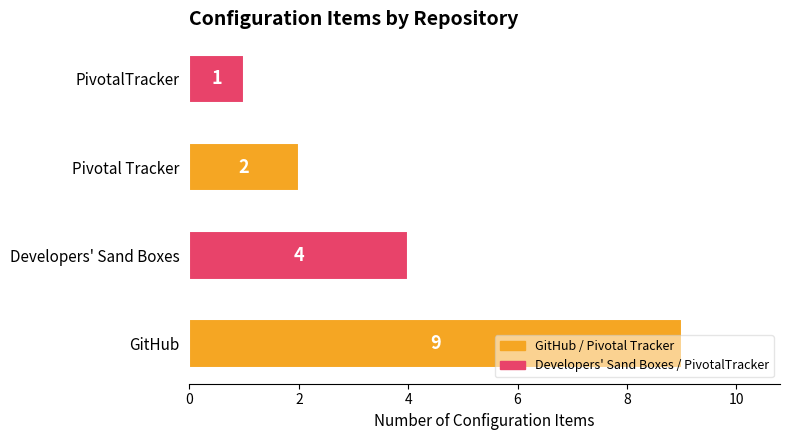

What is the average value?

4